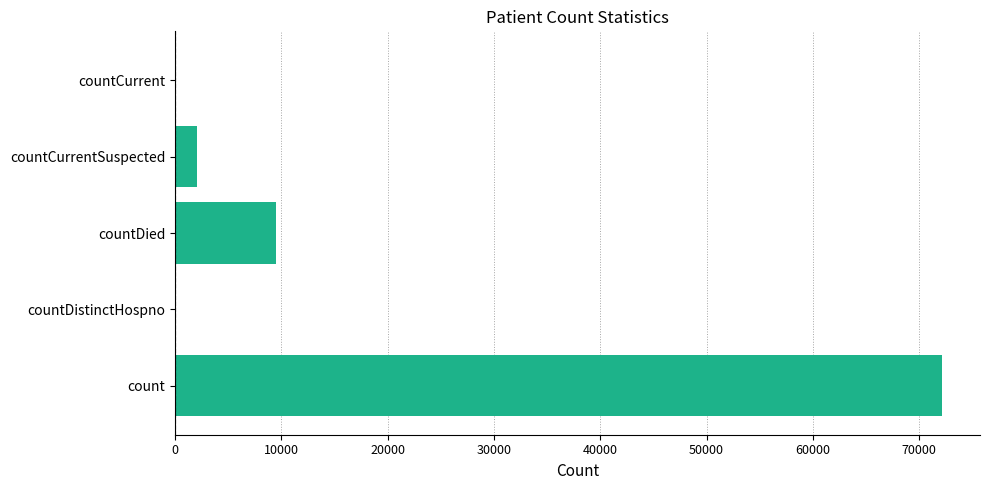

How many data points does each series have?

5